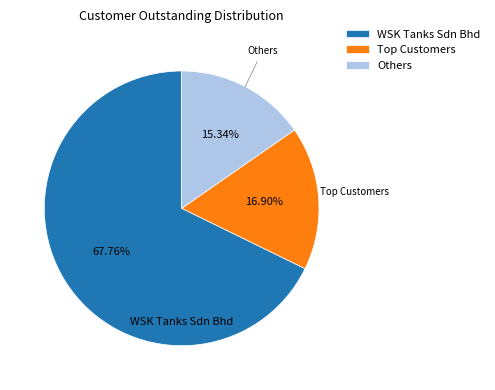

Between WSK Tanks Sdn Bhd and Others, which is larger?

WSK Tanks Sdn Bhd